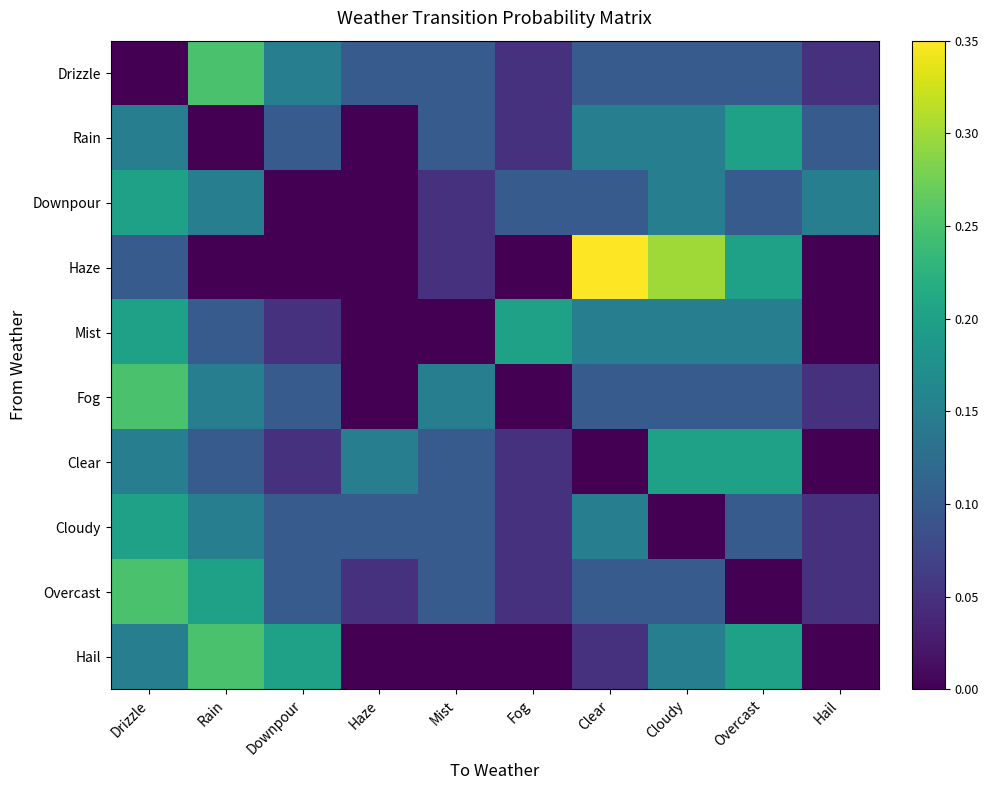

At how many categories does at least one series exceed 0?

10